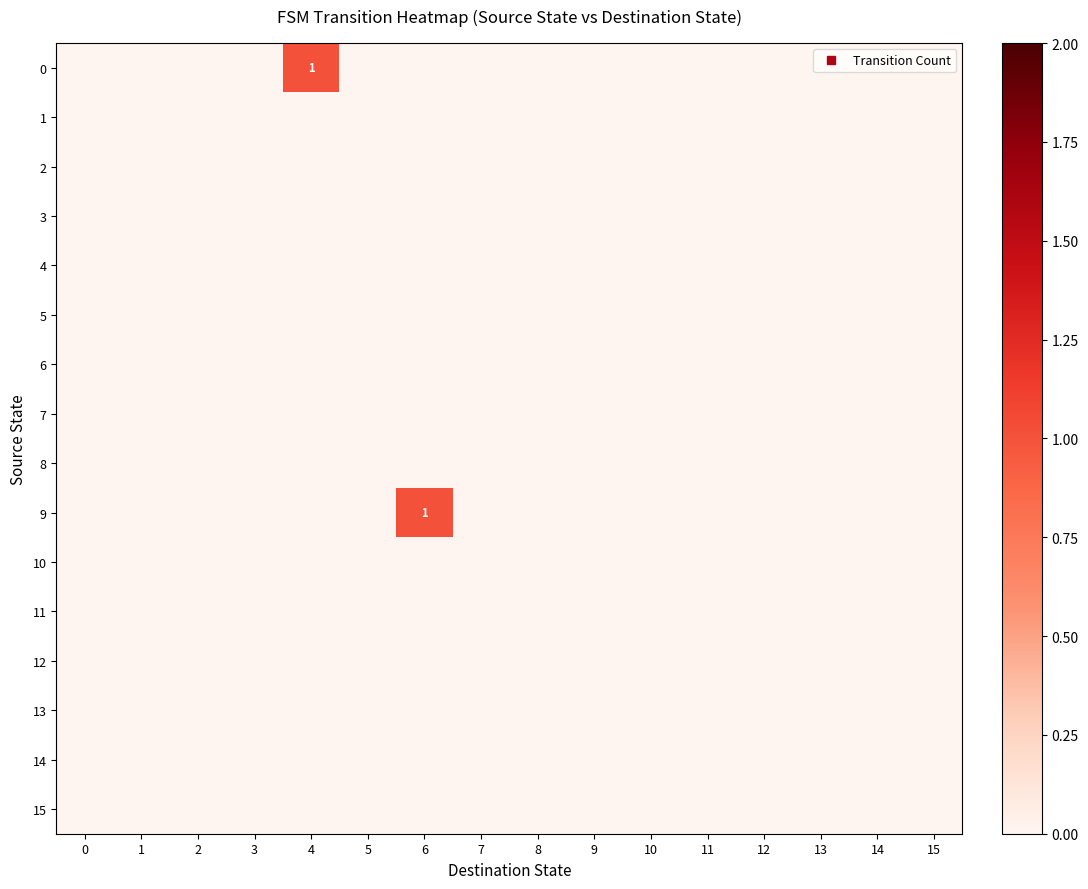

Between 6 and 0, which is larger?

6